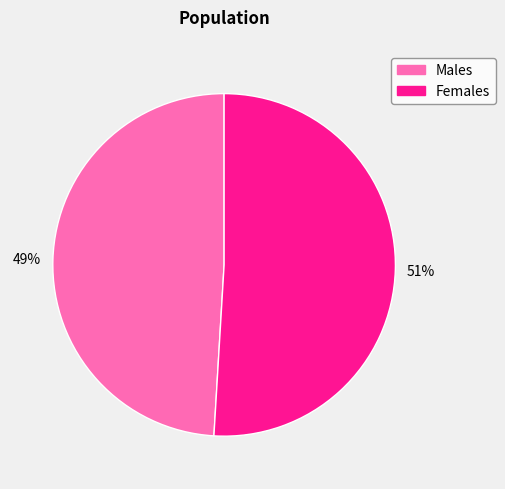

To the nearest percent, what is the average slice percentage?

50%